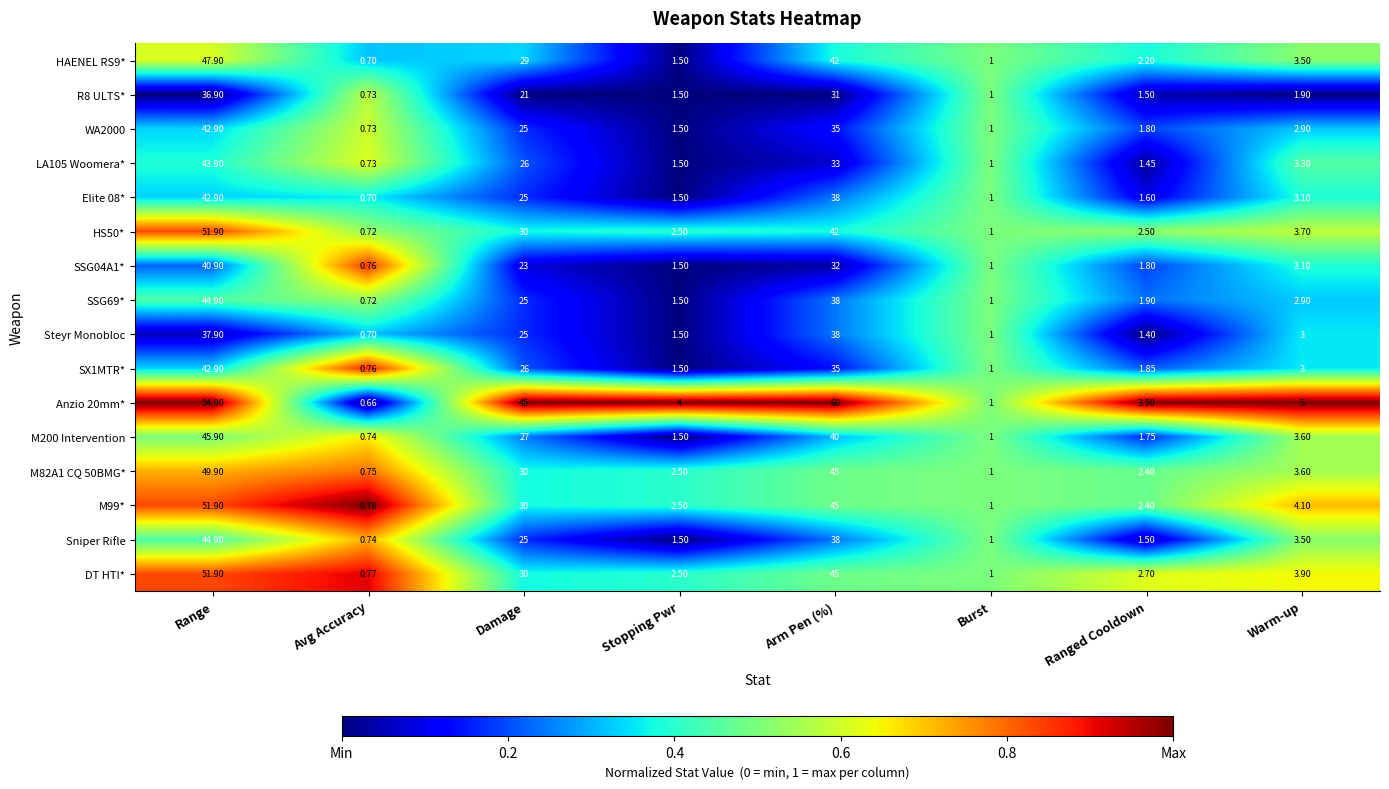

Which series changed the most between Burst and Ranged Cooldown?

Anzio 20mm*